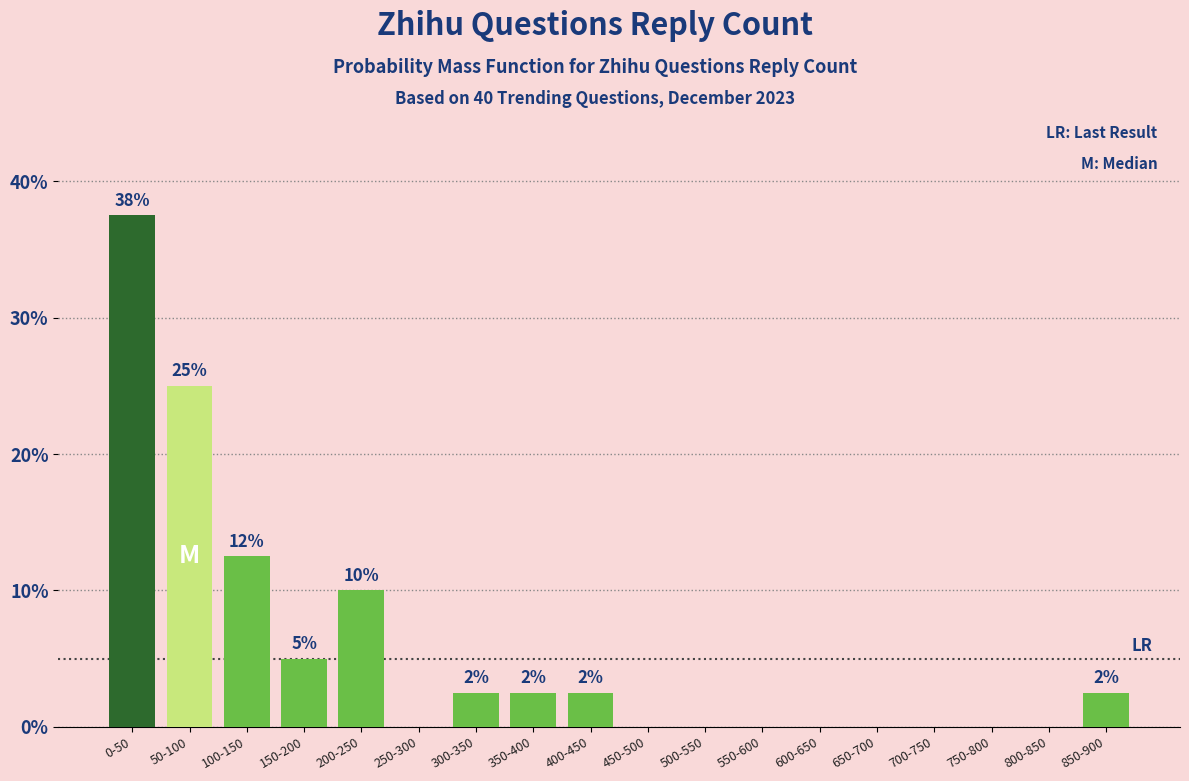

Are the bars horizontal?

No